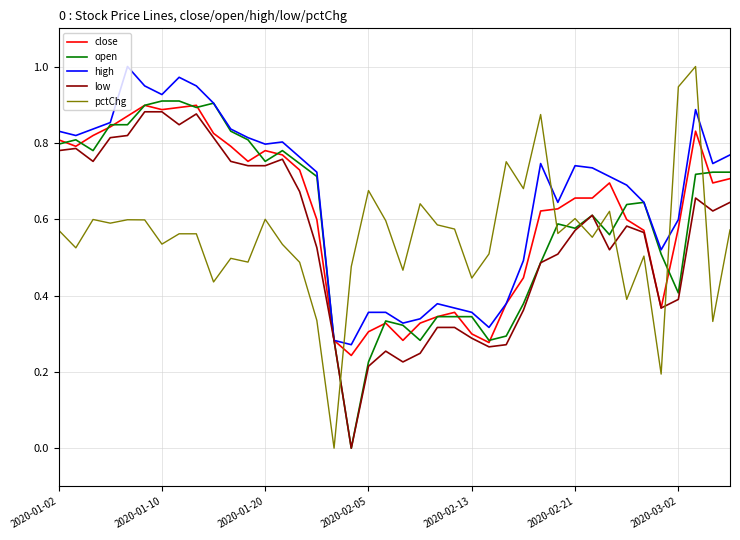

How many intersections are there between pctChg and open?

8